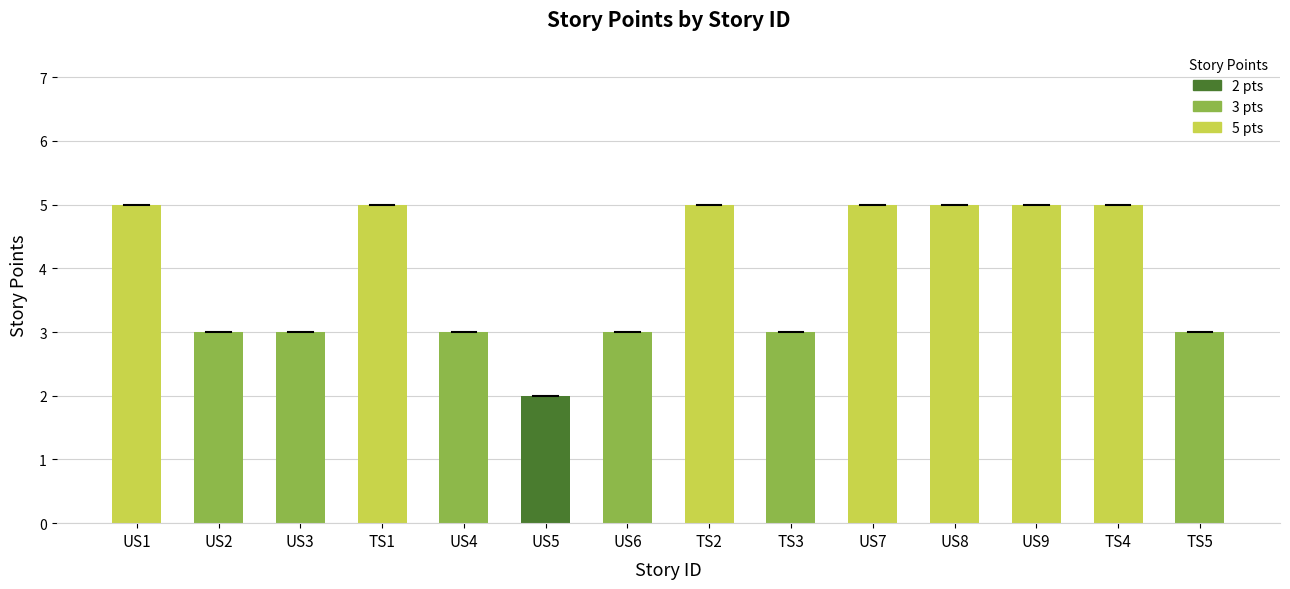

Reading right to left, list all the values displayed in this chart.

3	5	5	5	5	3	5	3	2	3	5	3	3	5